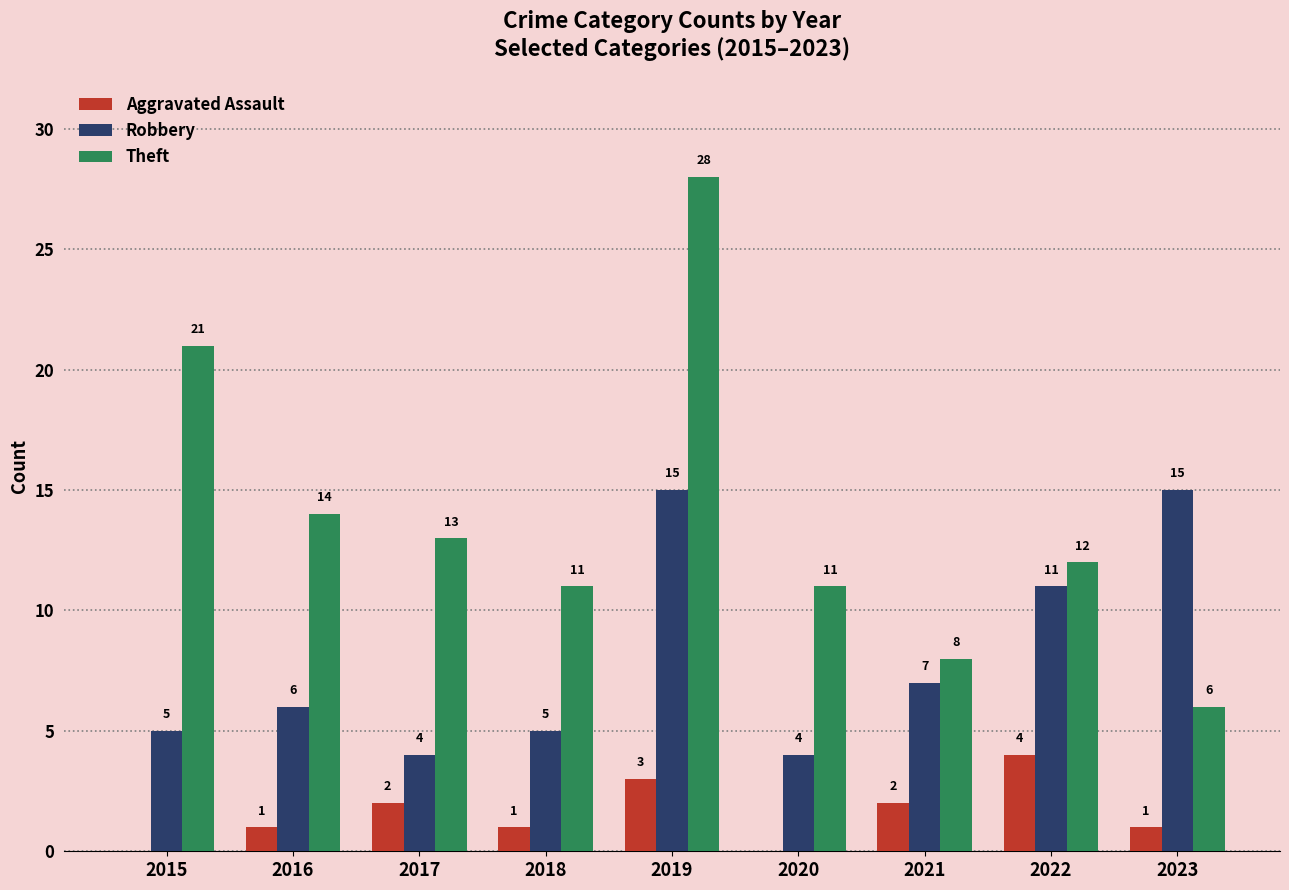

What is the sum of all Aggravated Assault values?

14